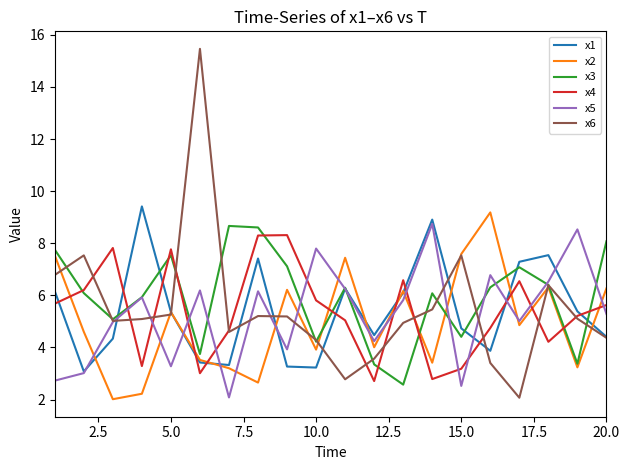

Which series has the largest range (max minus min)?

x6